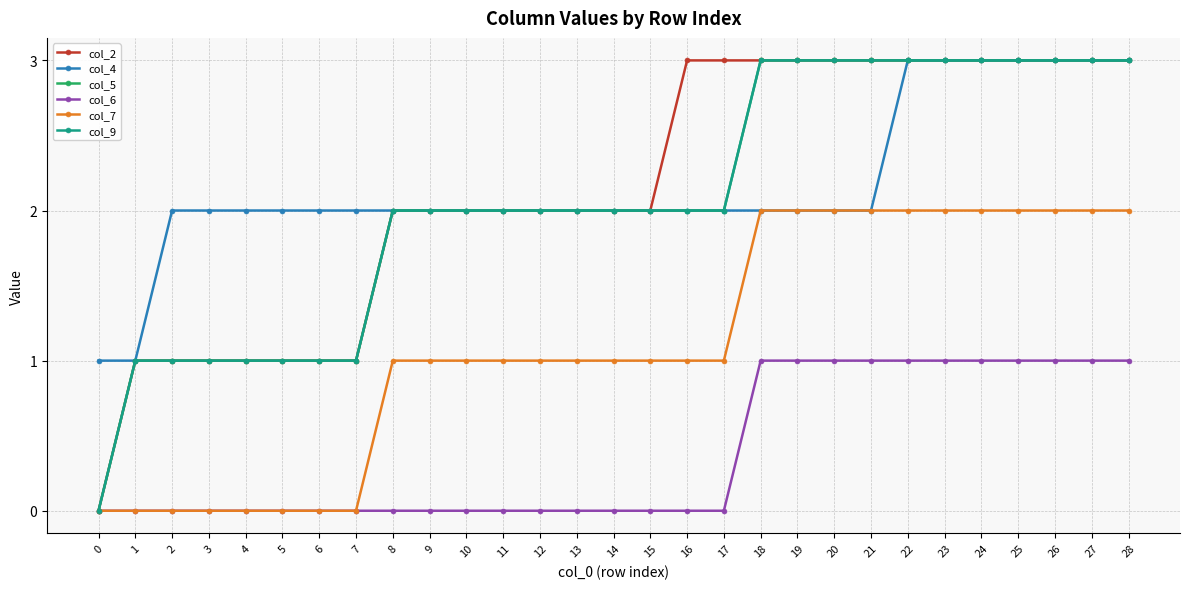

The col_6 series shows 0 at 1. True or false?

True